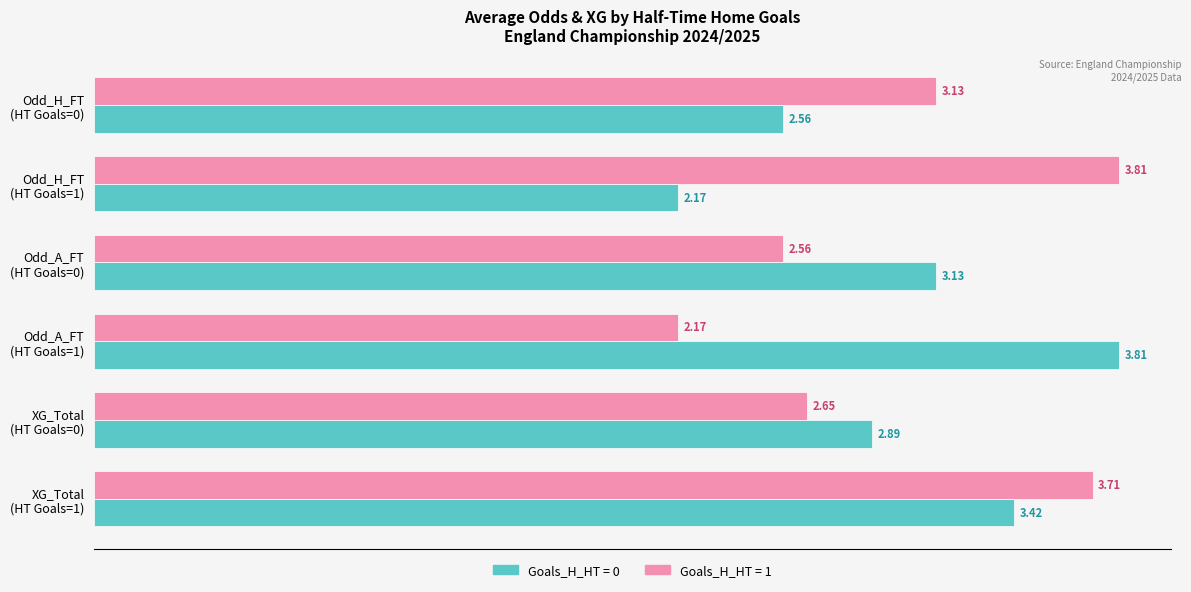

How many categories are shown in the chart?

6